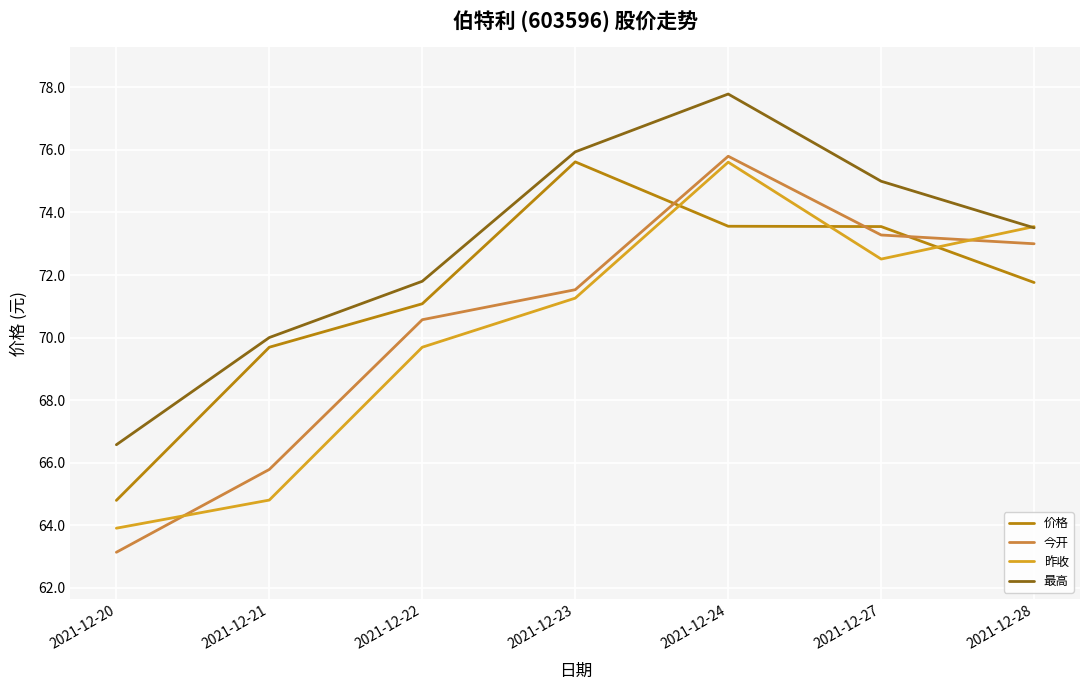

At which category is the sum across all series the highest?

2021-12-24